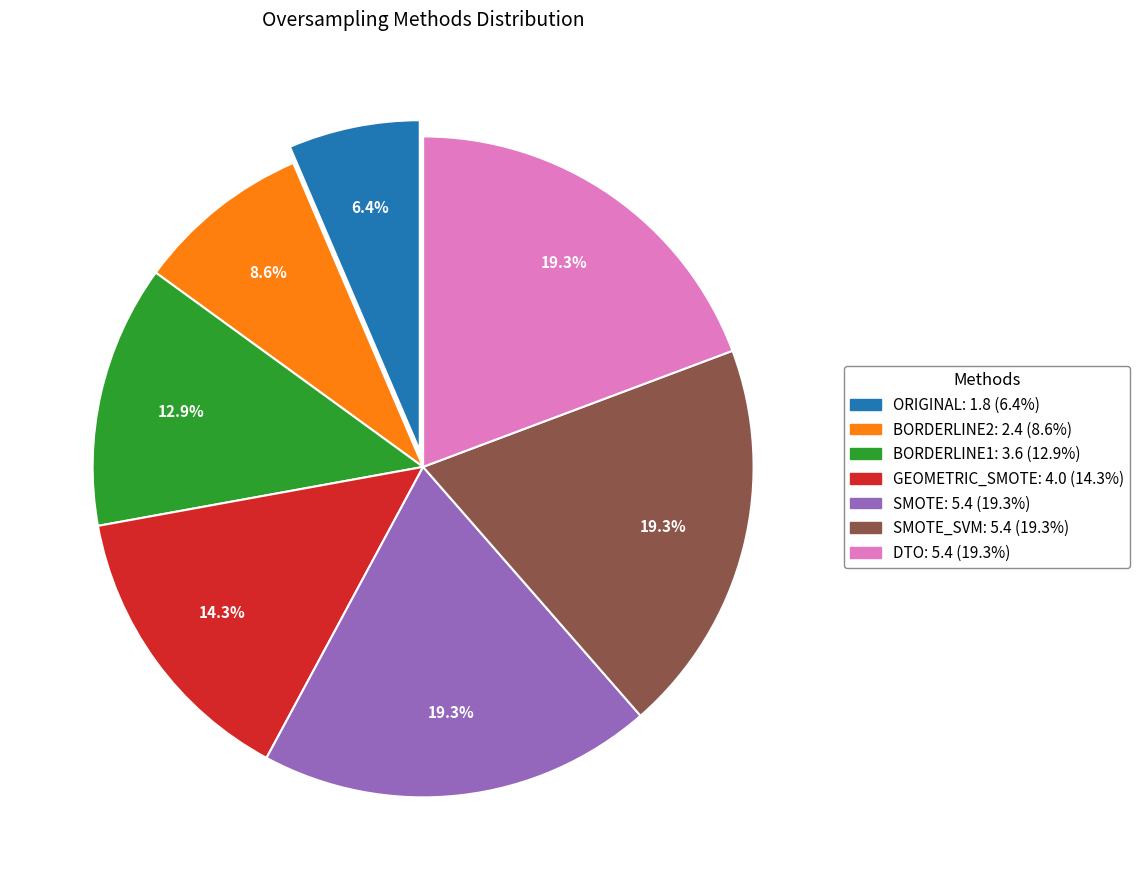

Is there any slice that represents more than half of the pie?

No